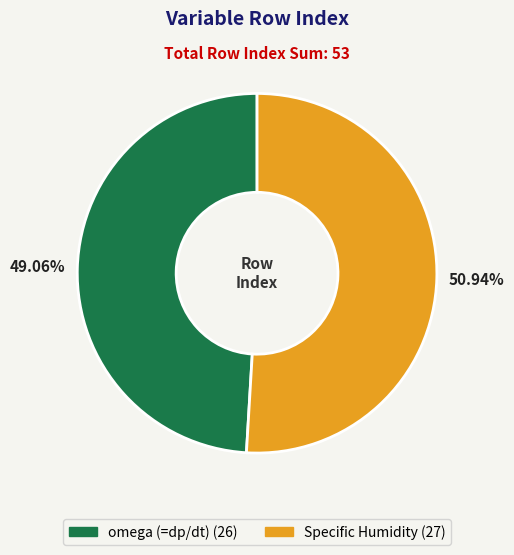

Count the number of slices in the pie.

2